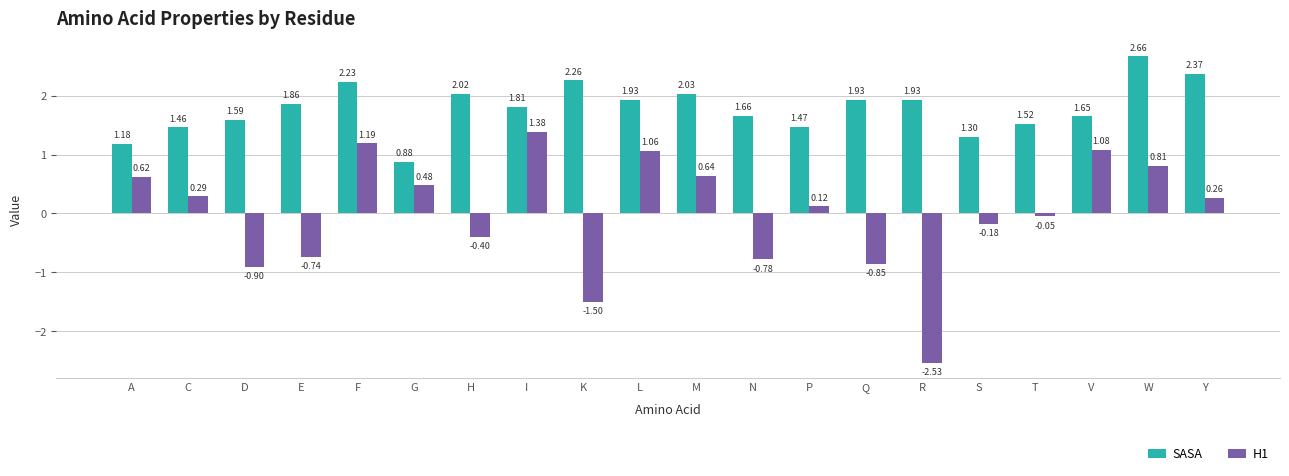

List the series in order of their overall mean, lowest first.

H1, SASA